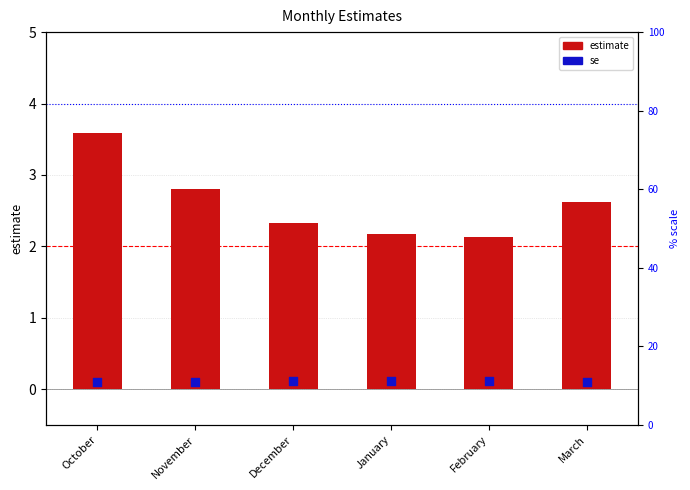

Which series has the largest total across all categories?

estimate